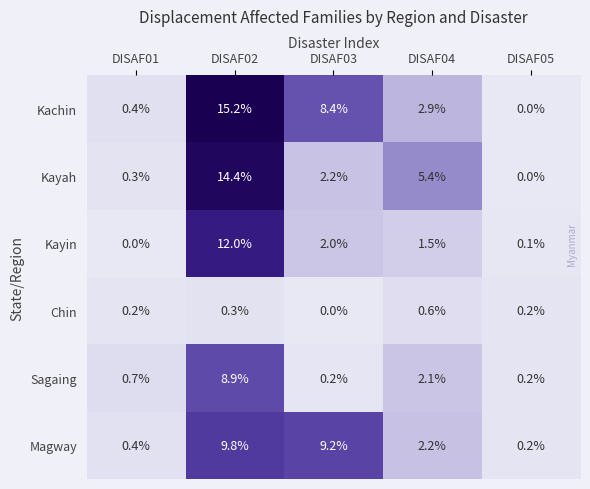

Which series has the largest total across all categories?

Kachin